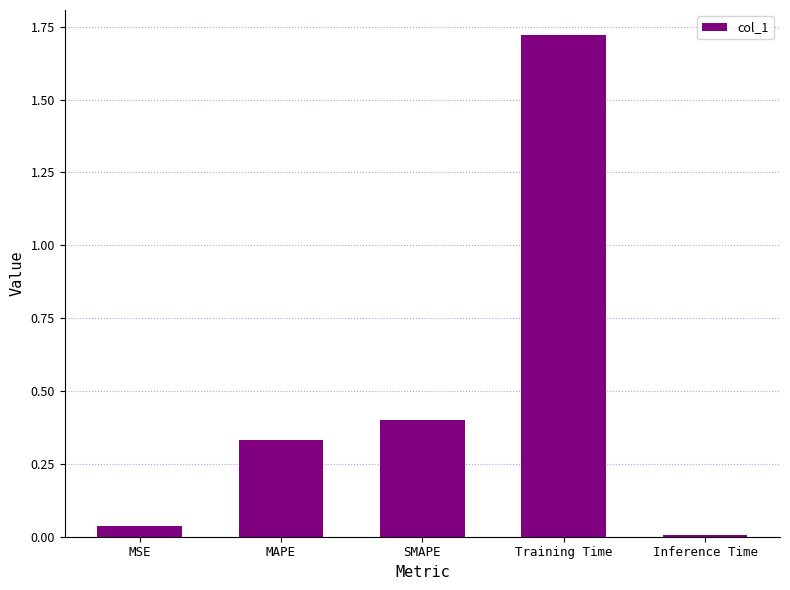

Which has a higher value, Training Time or Inference Time?

Training Time